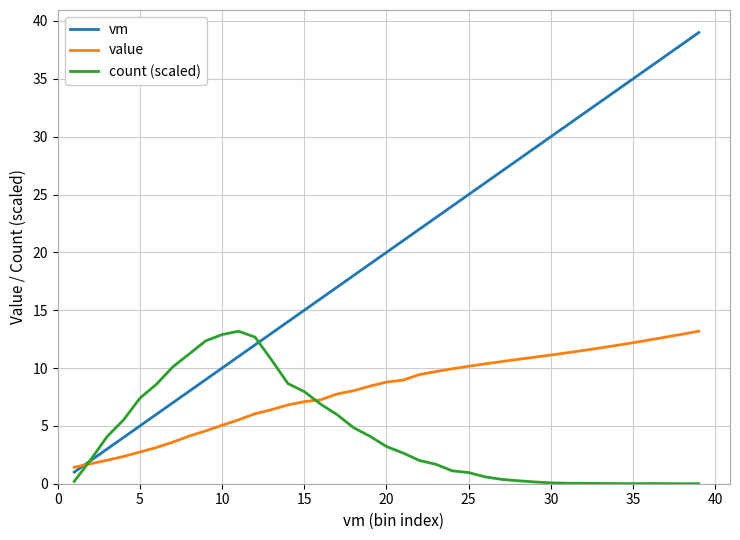

Which series has the largest range (max minus min)?

vm